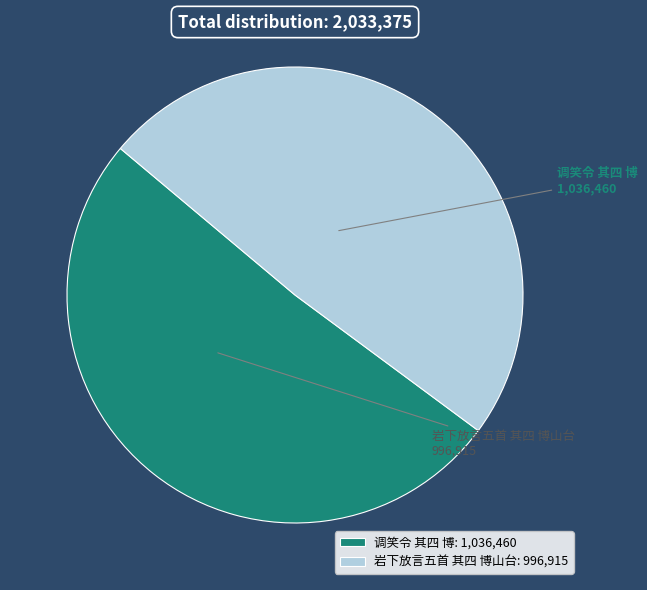

What is the ratio of the value at 调笑令 其四 博 to the value at 岩下放言五首 其四 博山台?

1.0